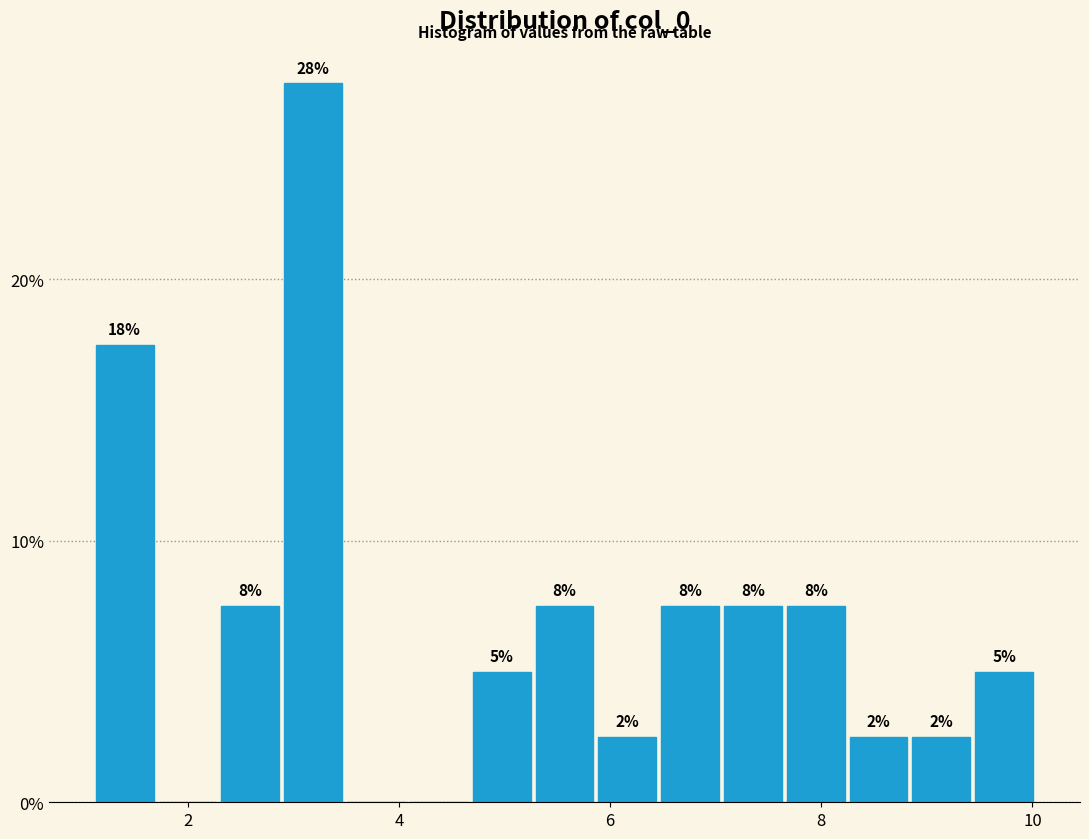

Read against the x-axis, roughly where is the centre of the tallest bar?

3.2